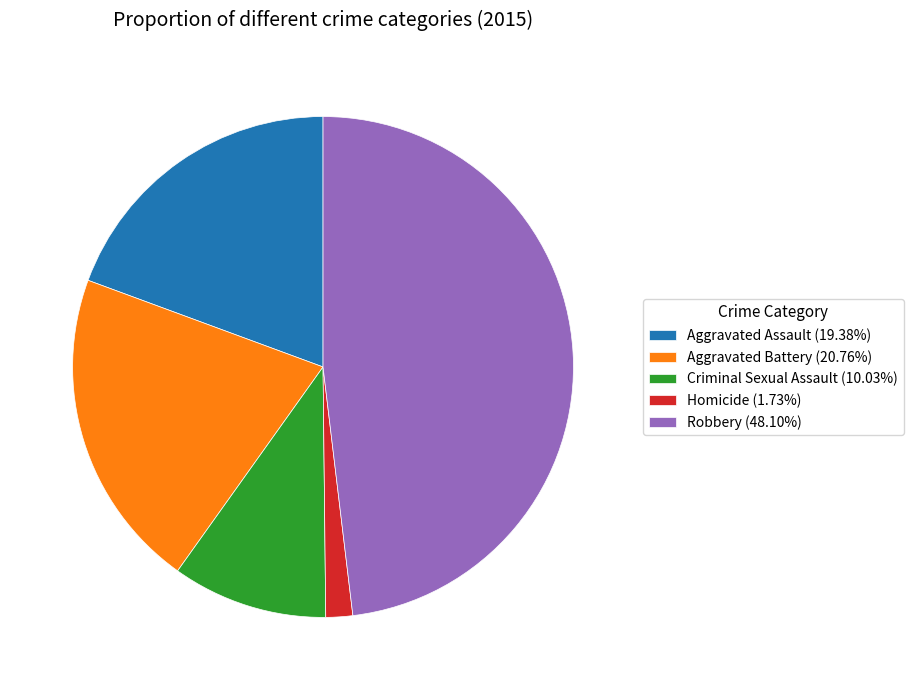

How many segments does this pie chart have?

5